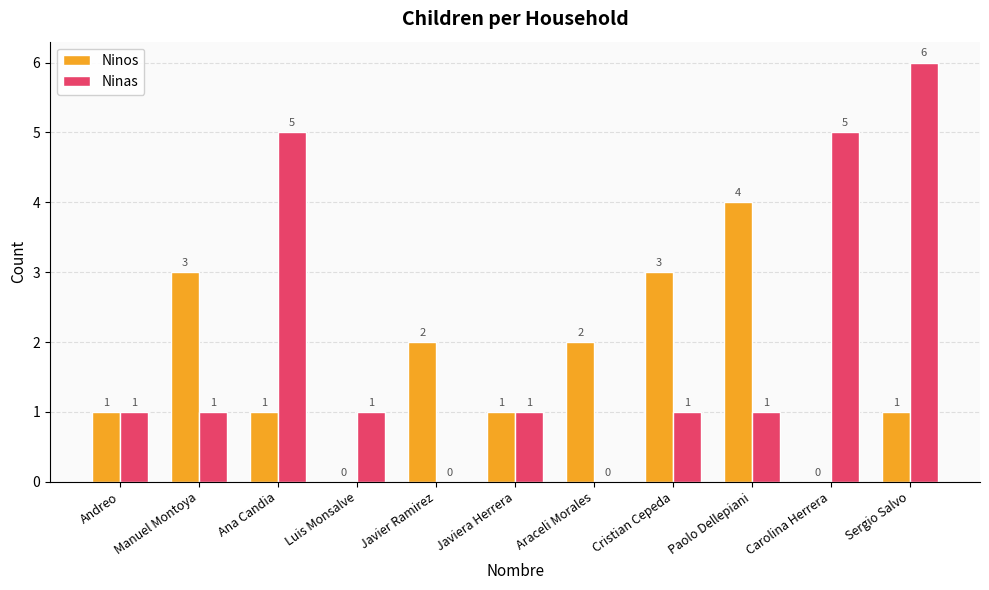

How many values in Ninas are above zero?

9